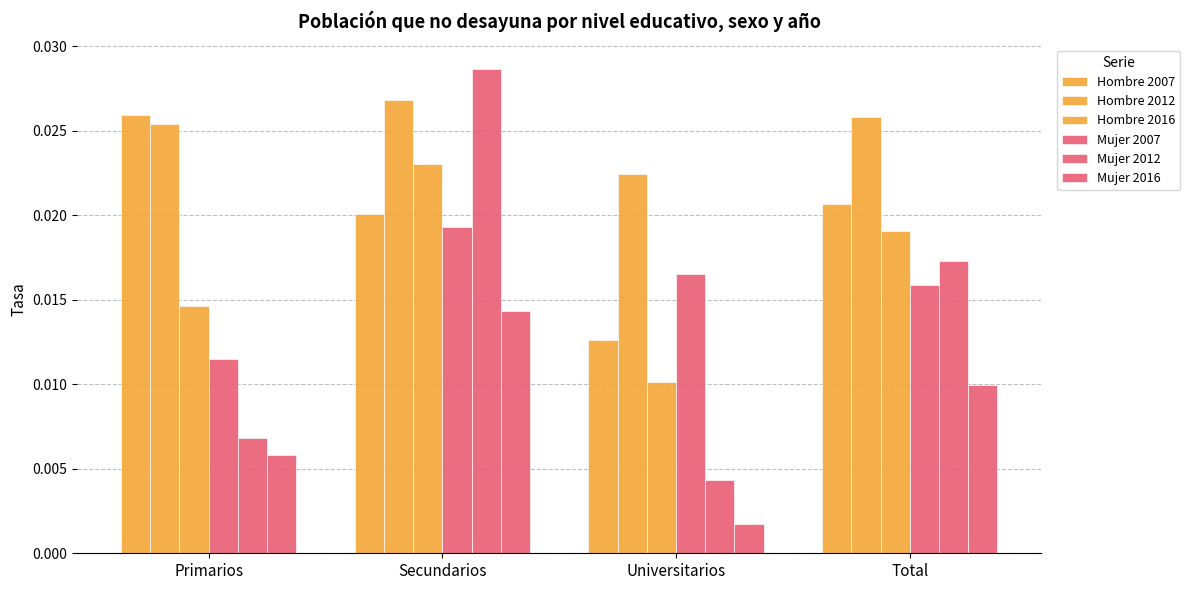

Rank the categories by Hombre 2016 value from highest to lowest.

Secundarios, Total, Primarios, Universitarios